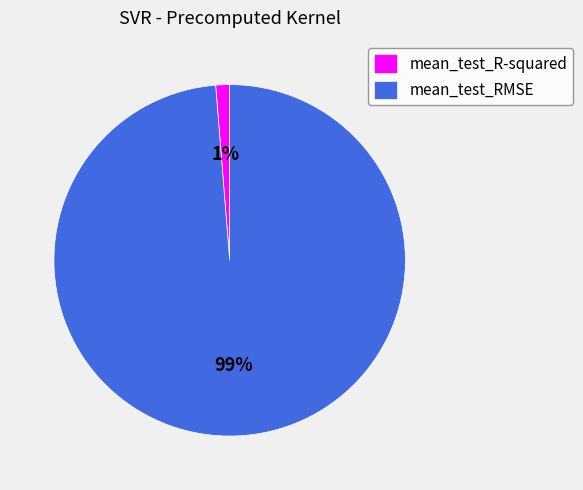

Between mean_test_RMSE and mean_test_R-squared, which is larger?

mean_test_RMSE